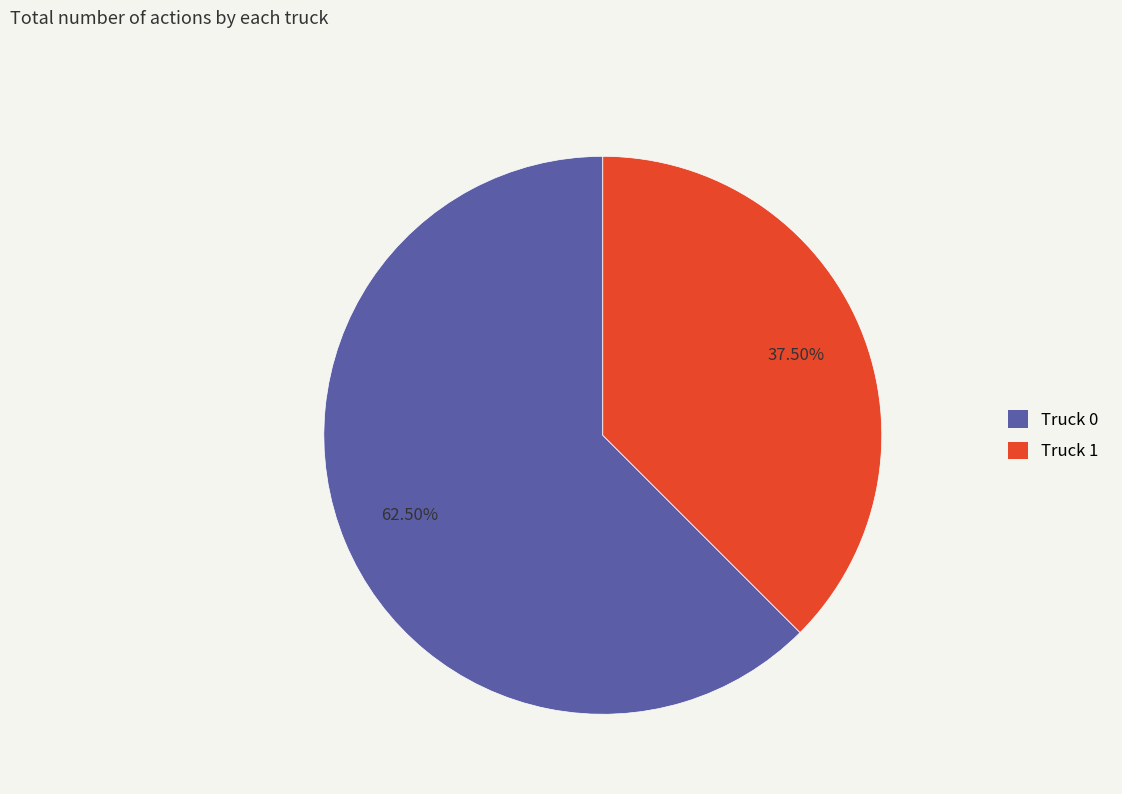

To the nearest percent, what is the difference between the largest and smallest slice percentages?

25%